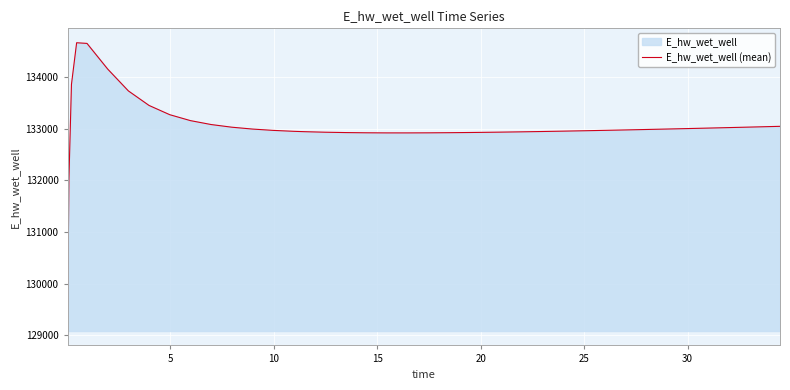

What is the difference between the maximum and minimum values?

5581.1